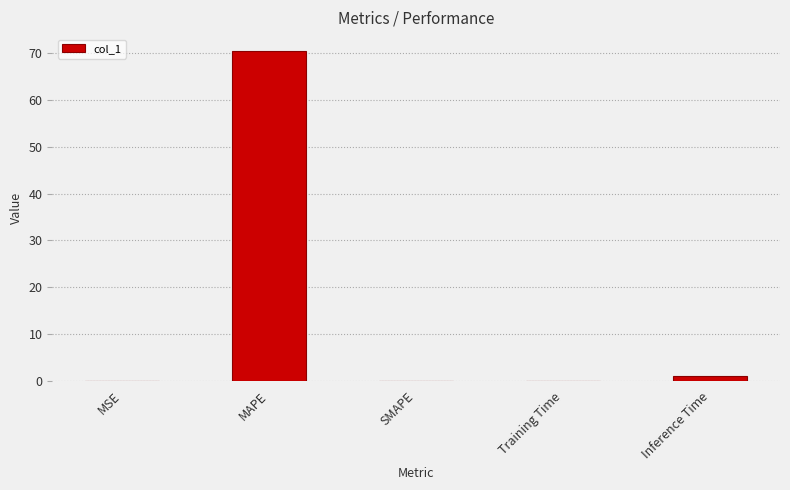

What is the sum of all values?

71.6